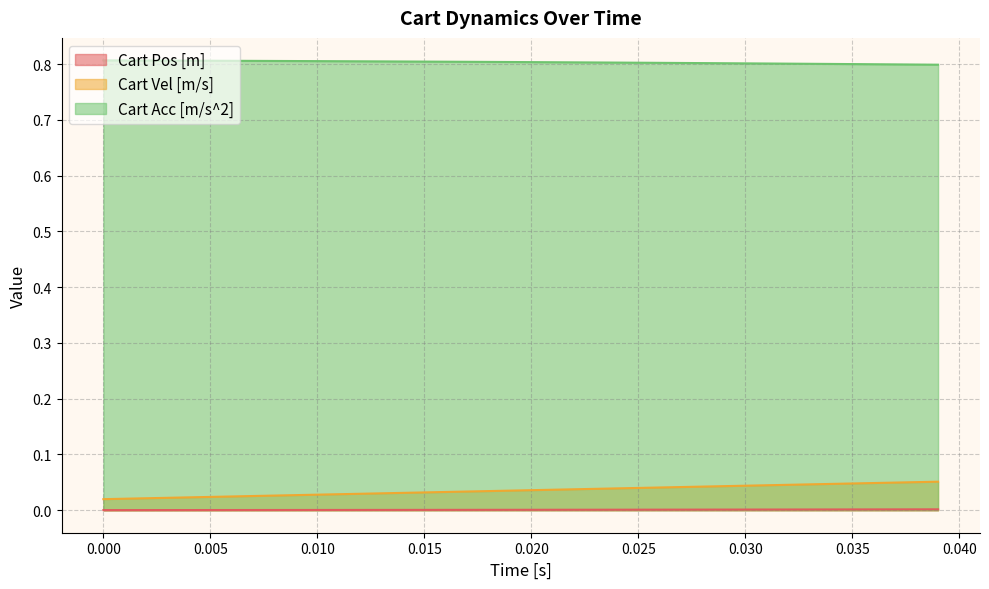

Which series has the largest total across all categories?

Cart Acc [m/s^2]